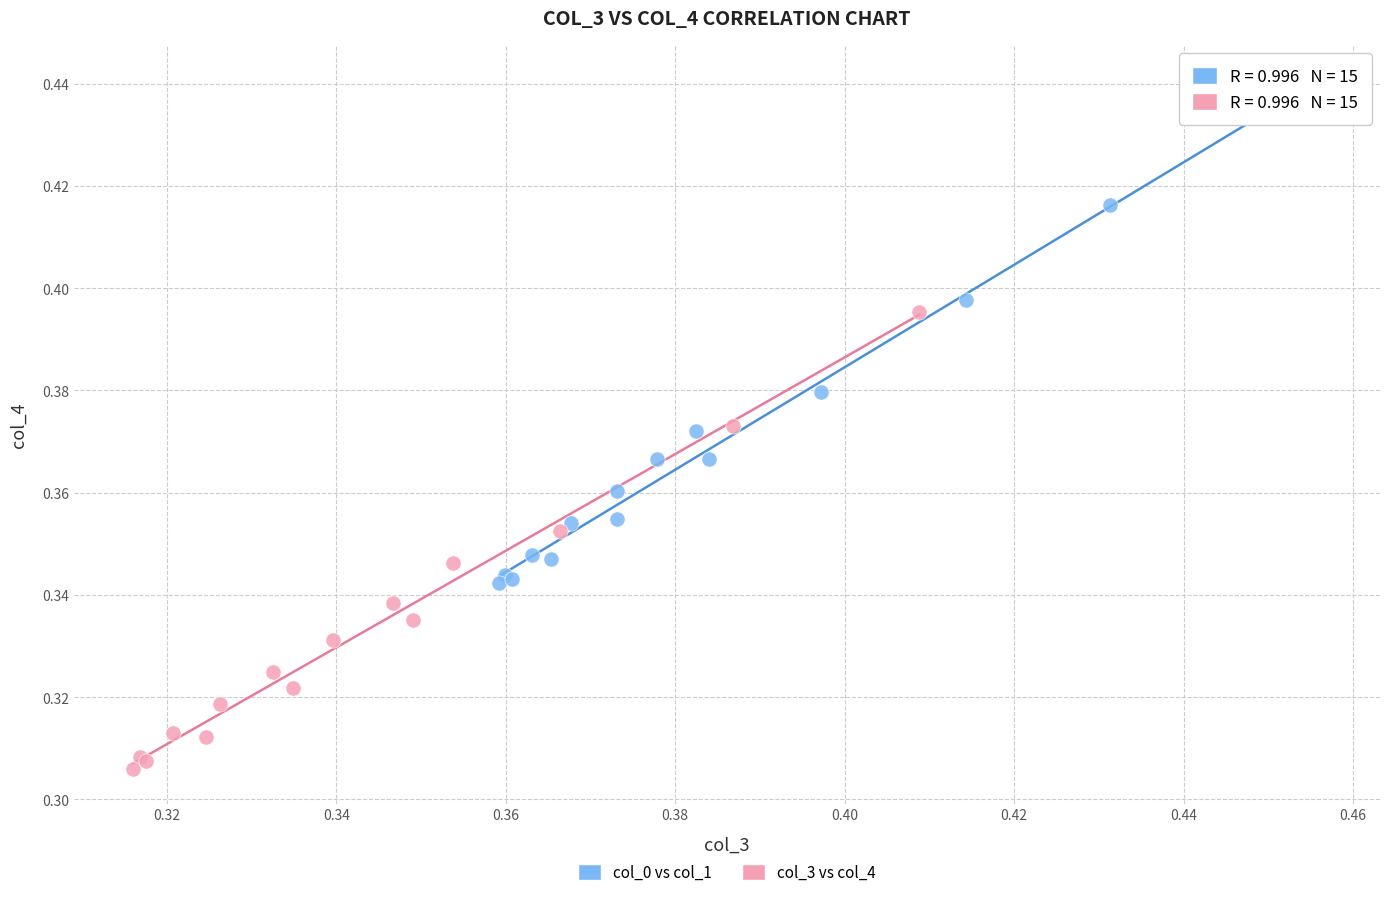

Which series contains the highest Y value?

col_0 vs col_1